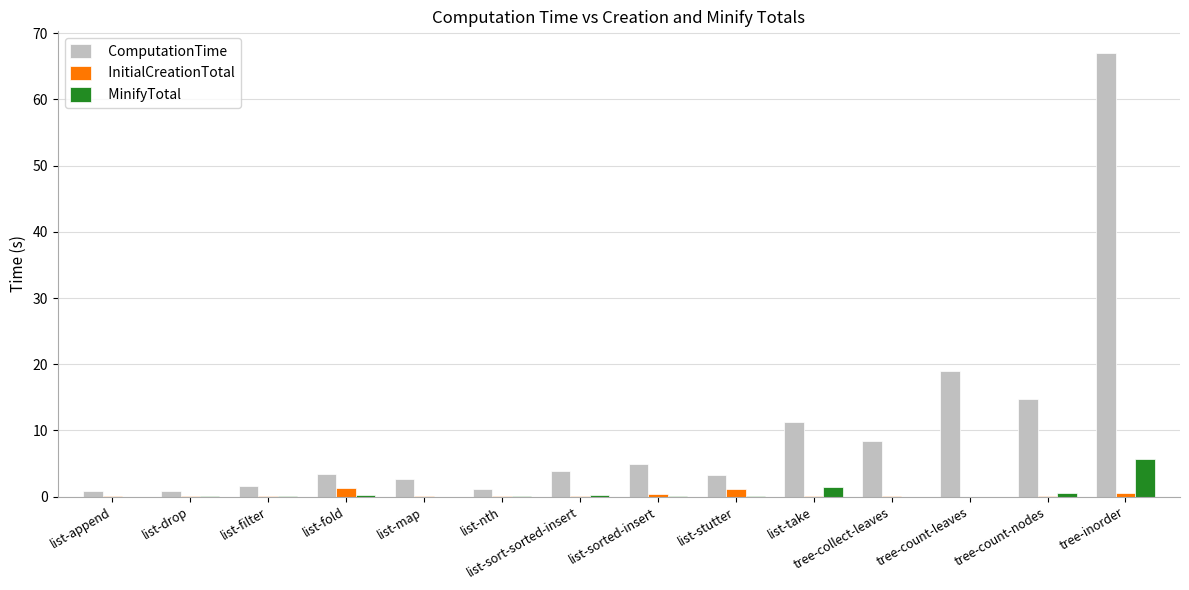

What is the sum of the MinifyTotal values at list-sort-sorted-insert and list-append?

0.2